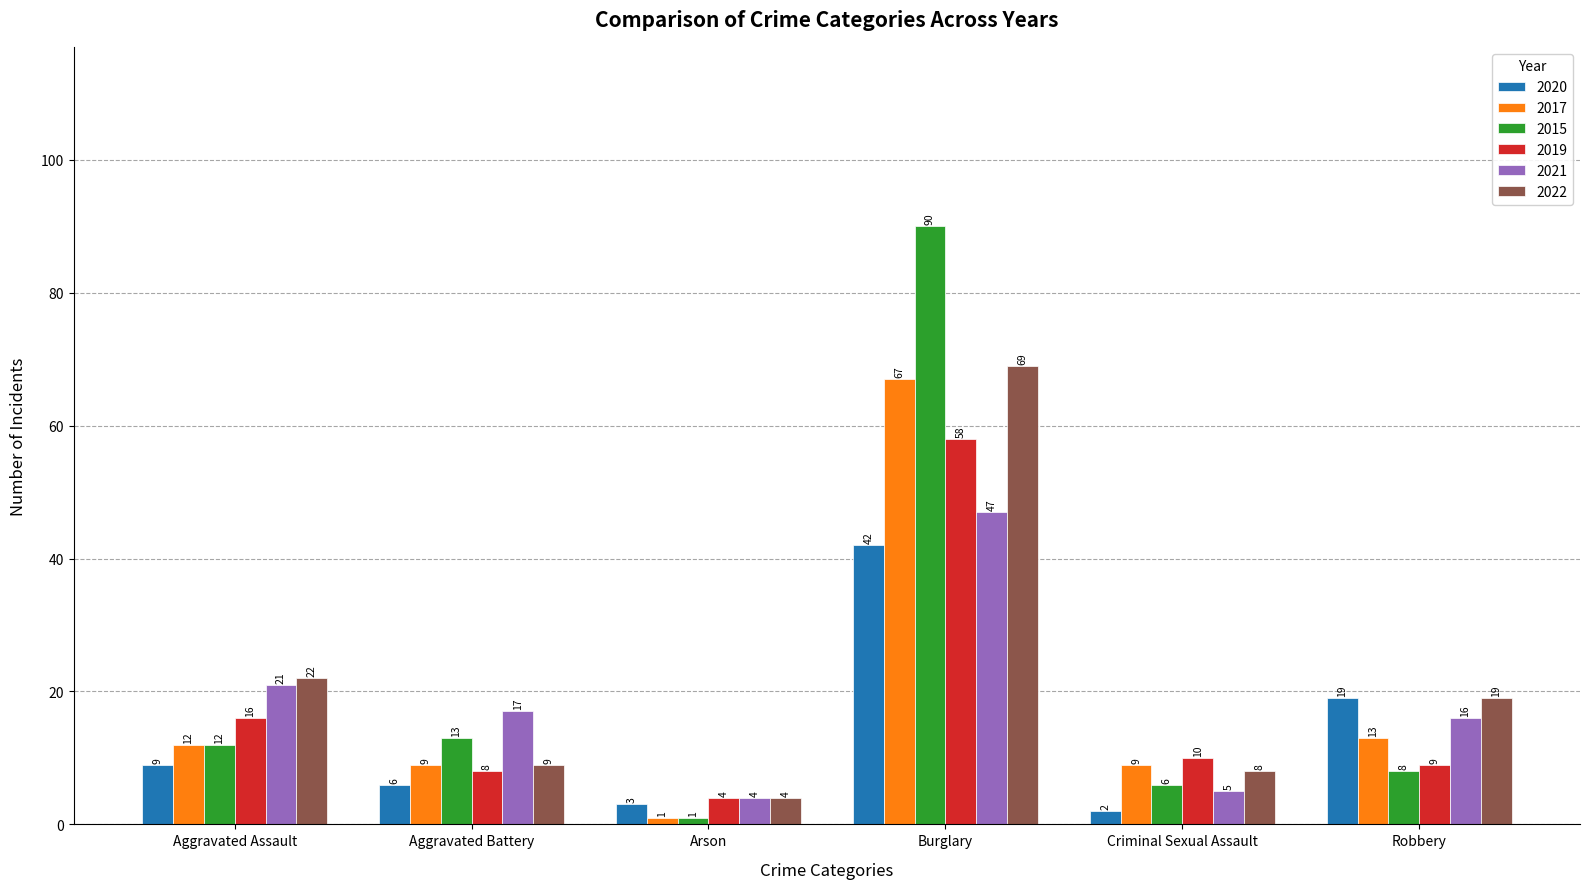

Is the value of 2021 at Burglary greater than the value of 2020 at Burglary?

Yes